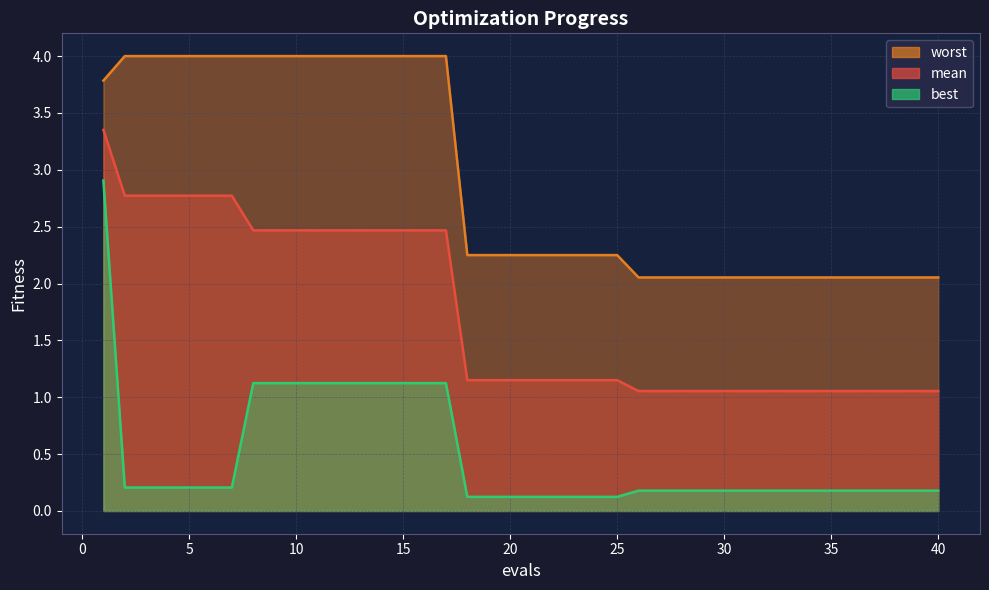

Does the chart have visible grid lines?

Yes